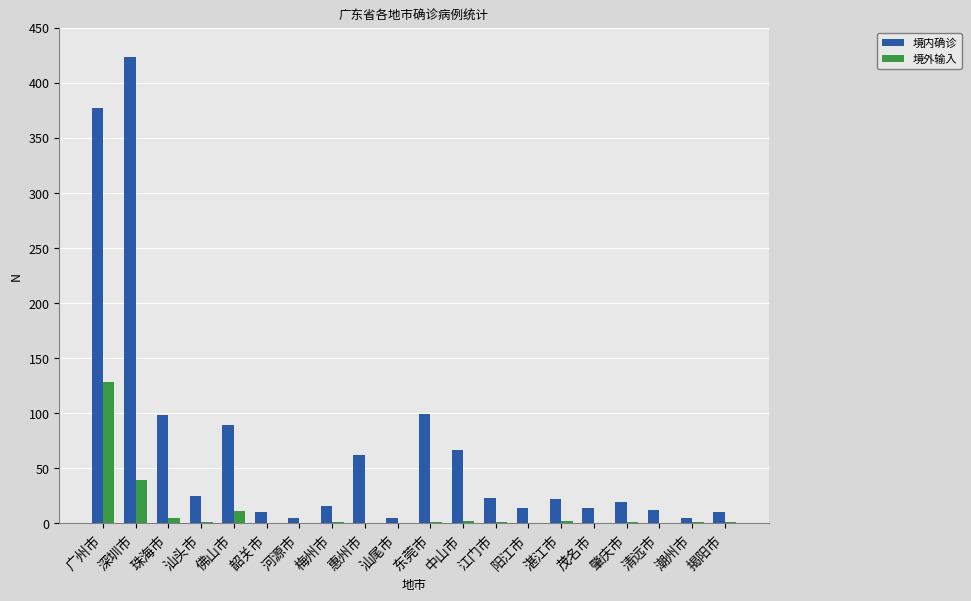

True or false: 境外输入 has a value of 11 at 佛山市.

True